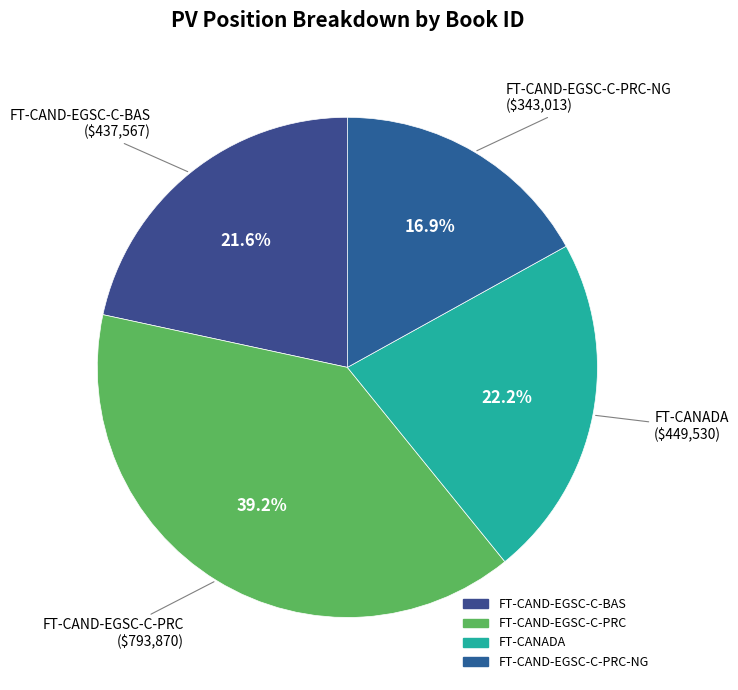

How many slices are in this pie chart?

4